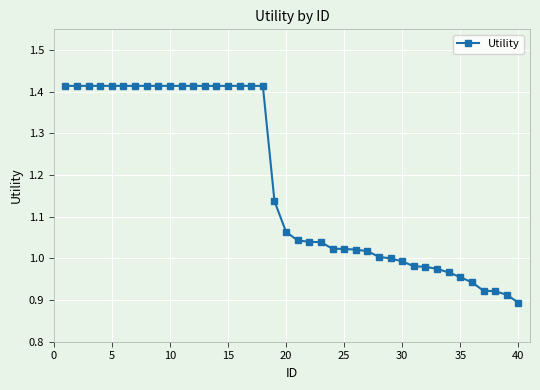

What is the difference between the maximum and minimum values?

0.5